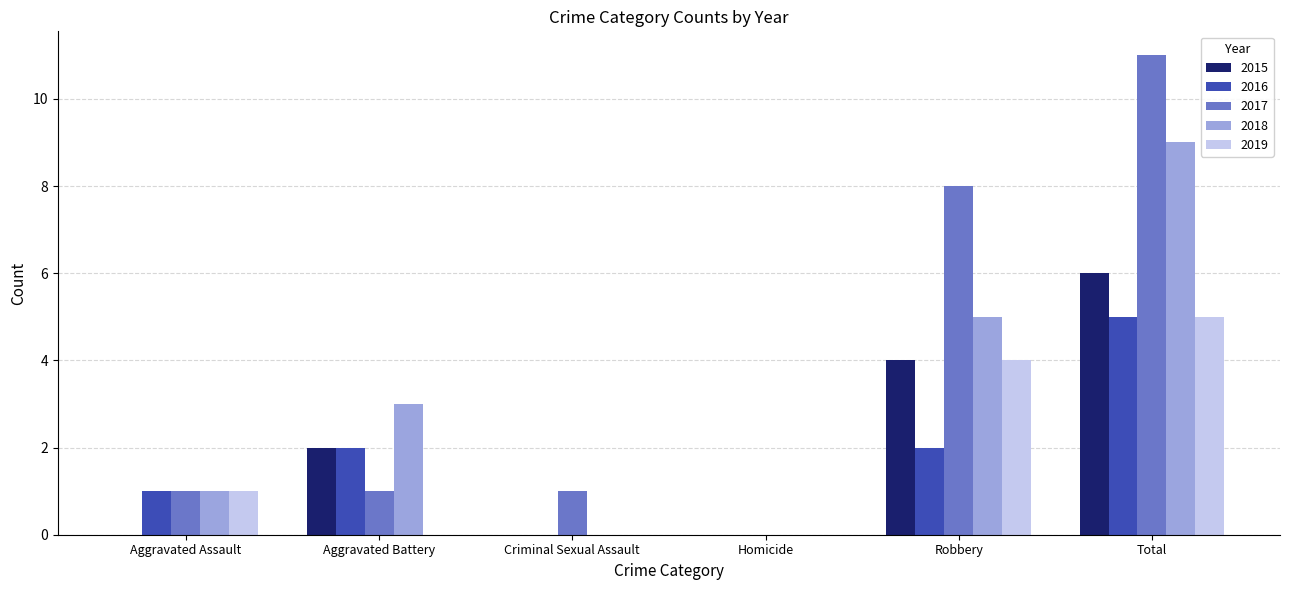

How many series are shown in this chart?

5